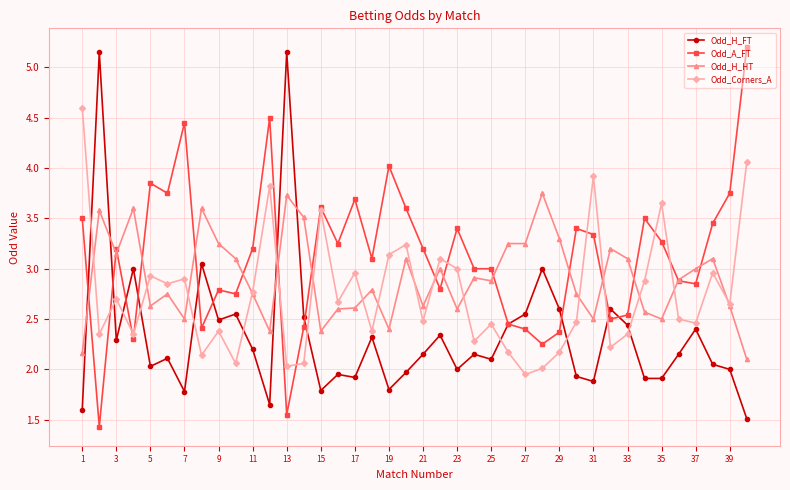

True or false: Odd_H_HT and Odd_Corners_A intersect in this chart.

True